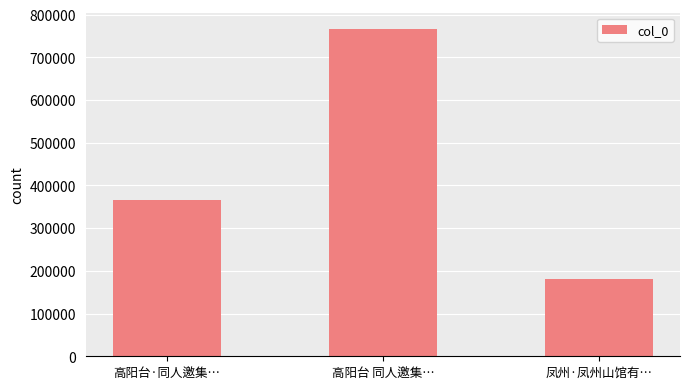

The chart shows a value of 260216 at 凤州·凤州山馆有…. True or false?

False